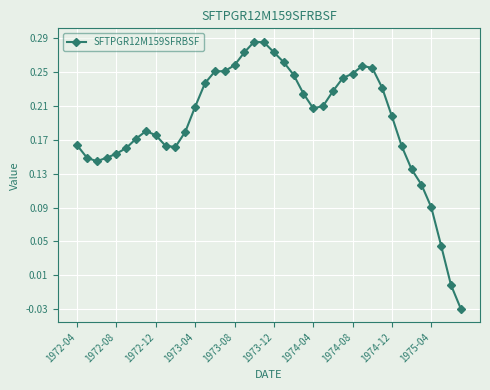

What is the sum of all values?

7.6